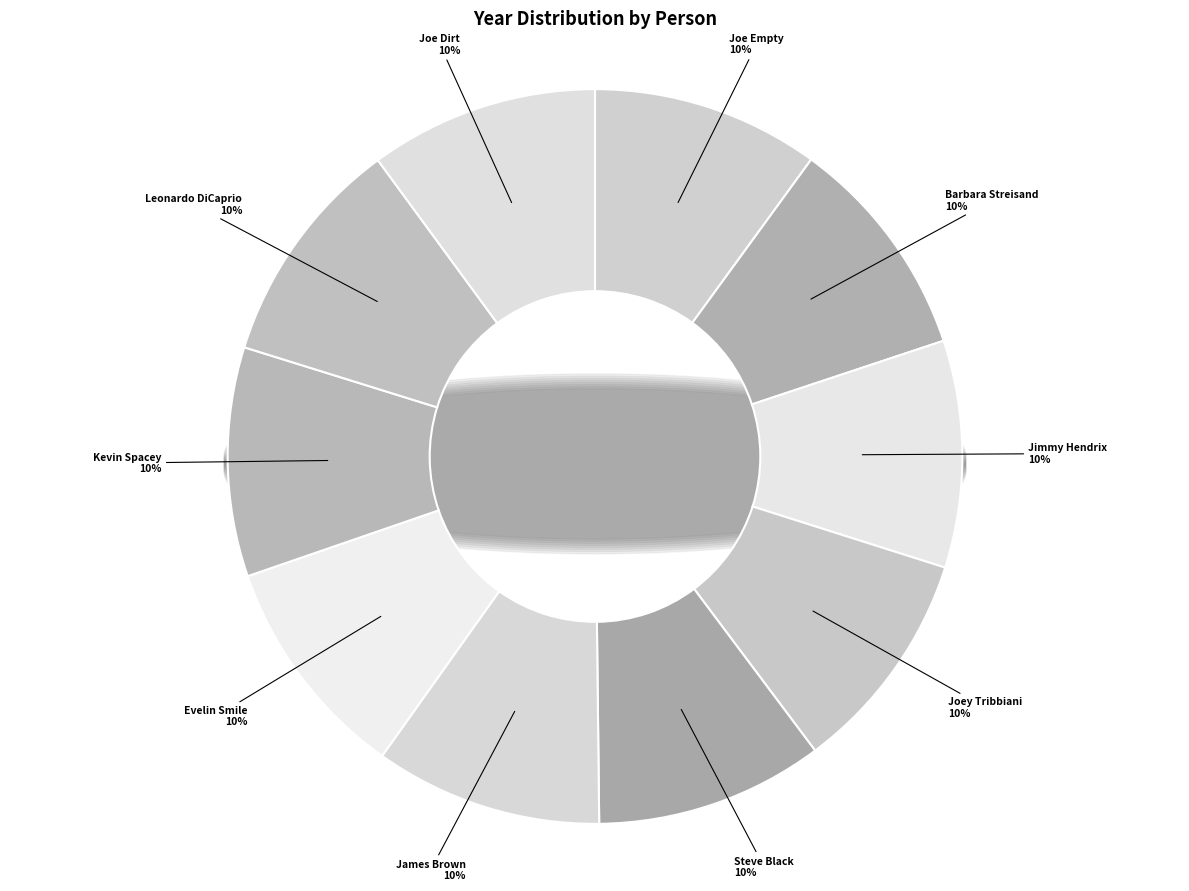

What is the total percentage of Leonardo DiCaprio and Joe Dirt?

20.2%